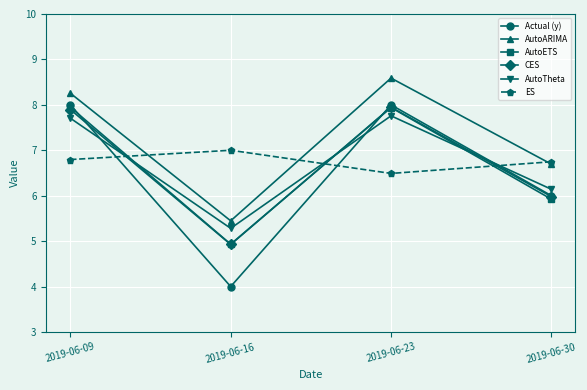

Reading left to right, transcribe all the data shown in this chart.

Actual (y): 2019-06-09=8.0	2019-06-16=4.0	2019-06-23=8.0	2019-06-30=6.0
AutoARIMA: 2019-06-09=8.3	2019-06-16=5.4	2019-06-23=8.6	2019-06-30=6.7
AutoETS: 2019-06-09=7.9	2019-06-16=4.9	2019-06-23=7.9	2019-06-30=5.9
CES: 2019-06-09=7.9	2019-06-16=4.9	2019-06-23=7.9	2019-06-30=6.0
AutoTheta: 2019-06-09=7.7	2019-06-16=5.3	2019-06-23=7.8	2019-06-30=6.1
ES: 2019-06-09=6.8	2019-06-16=7.0	2019-06-23=6.5	2019-06-30=6.7